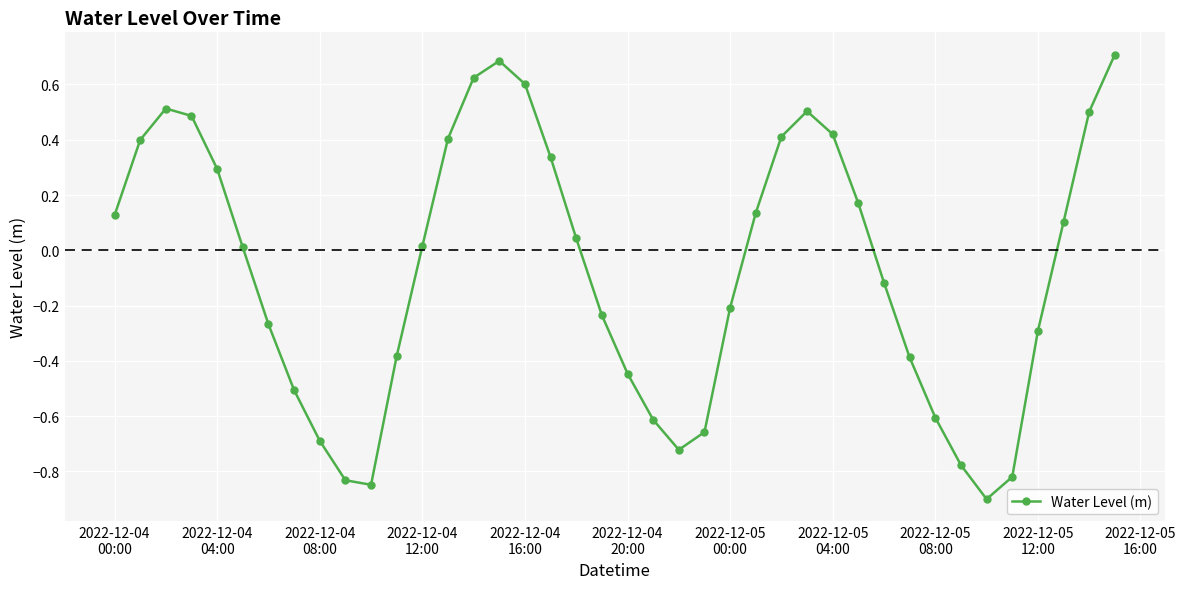

How many lines are shown in the chart?

1